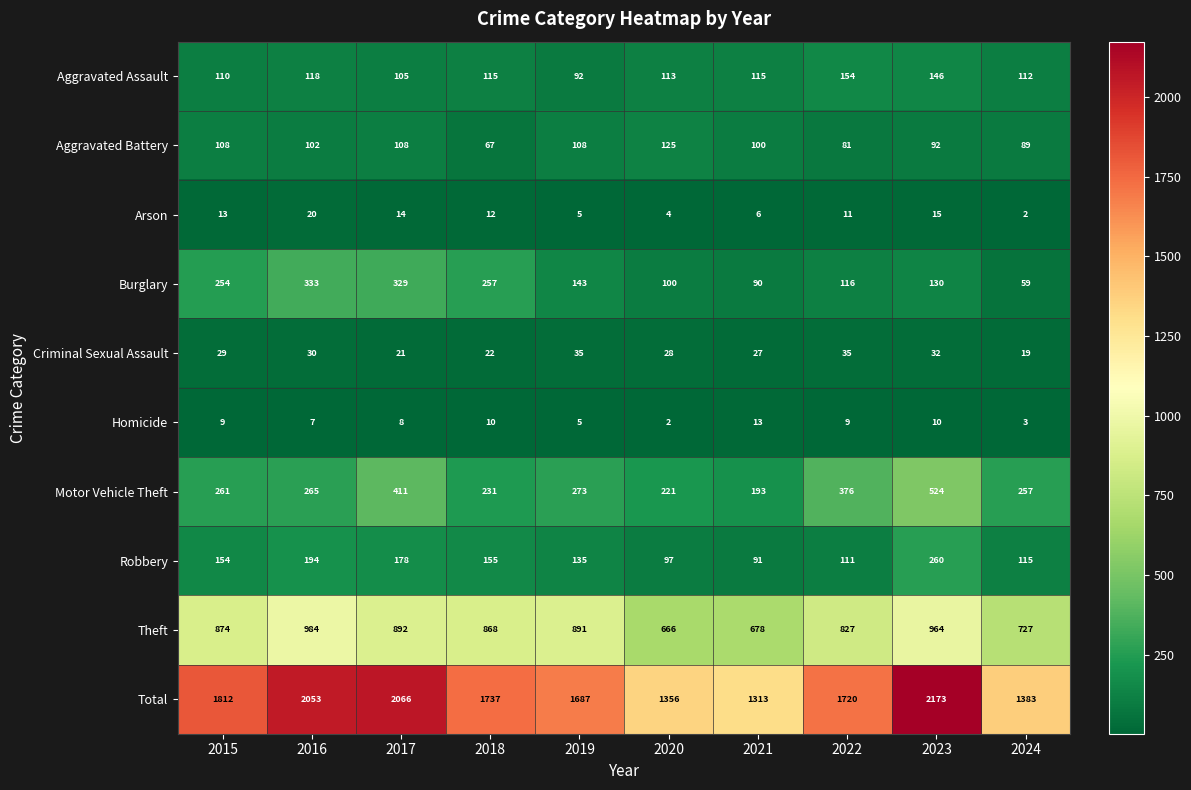

At which label does Robbery reach its minimum?

2021